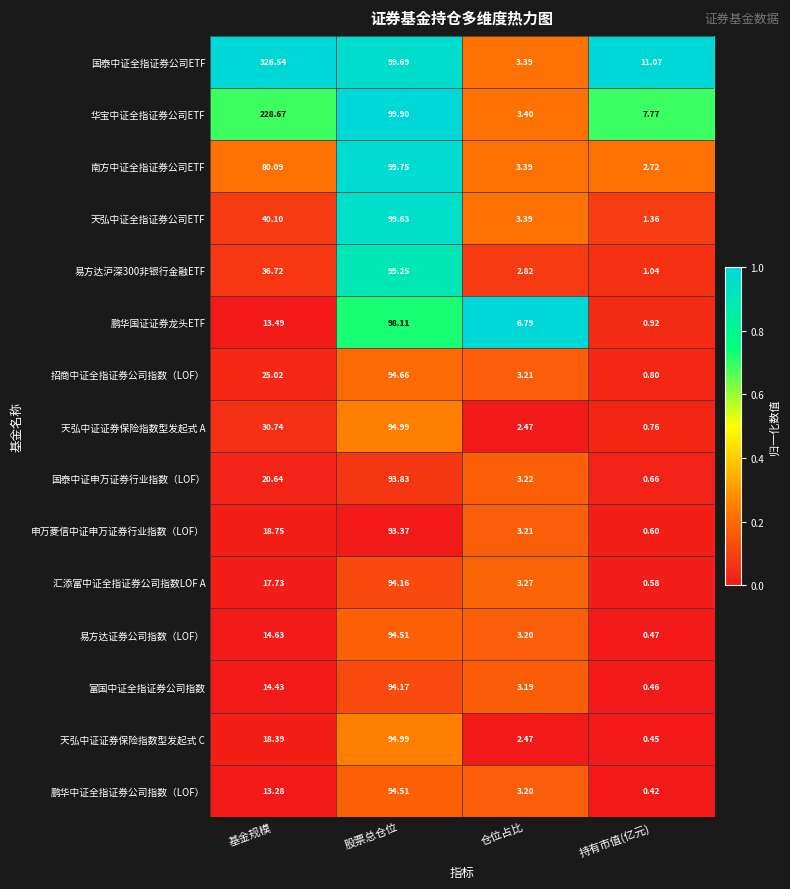

Which series has the largest range (max minus min)?

国泰中证全指证券公司ETF